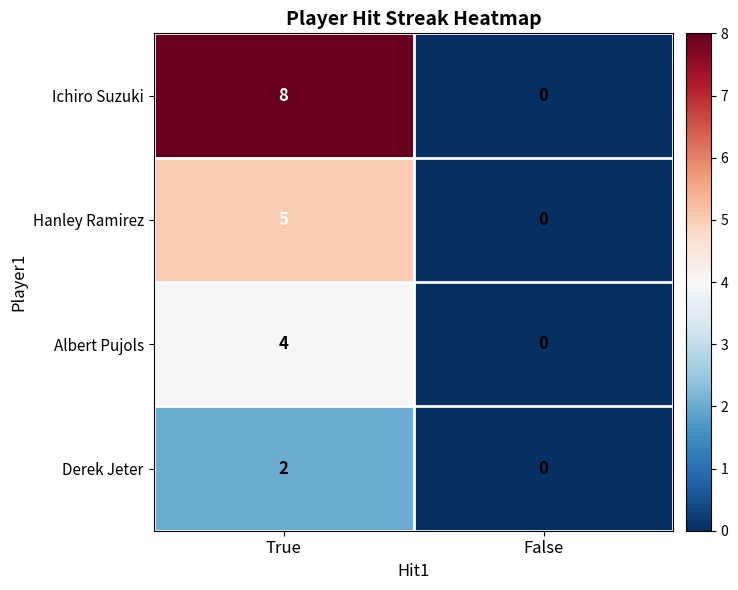

Is it true that Derek Jeter equals 1 at False?

False